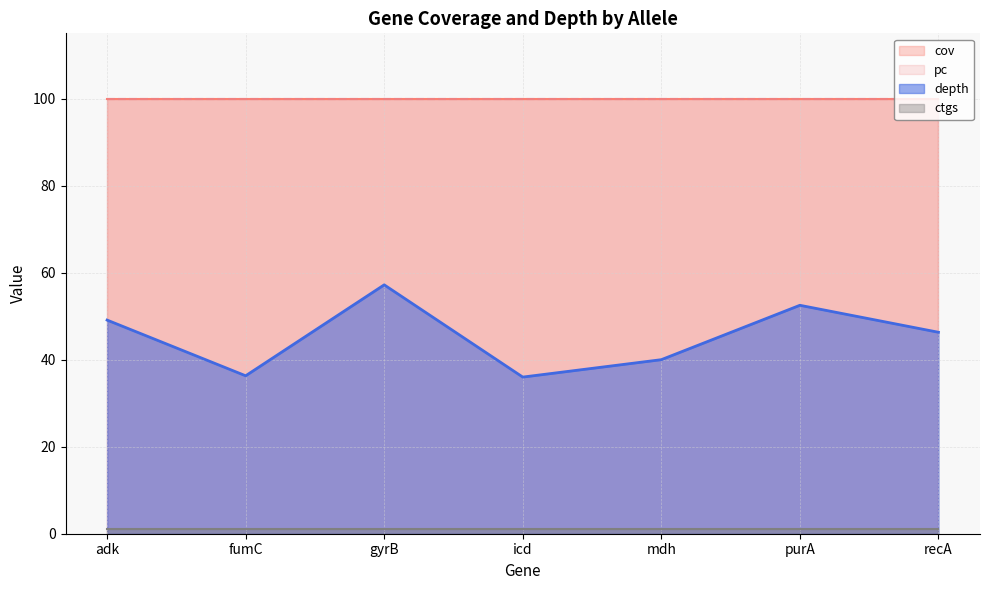

List the labels in order of ctgs value, smallest first.

adk, fumC, gyrB, icd, mdh, purA, recA